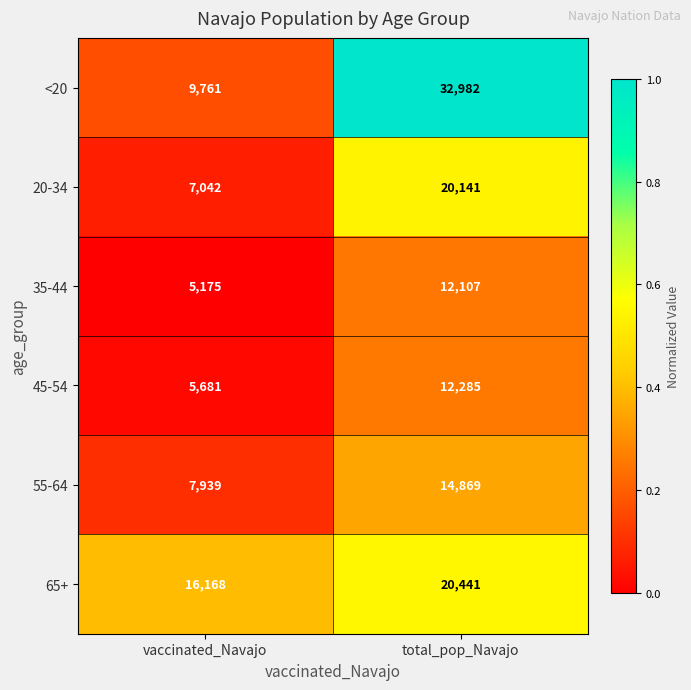

Reading right to left, list all the values displayed in this chart.

<20: total_pop_Navajo=32982	vaccinated_Navajo=9761
20-34: total_pop_Navajo=20141	vaccinated_Navajo=7042
35-44: total_pop_Navajo=12107	vaccinated_Navajo=5175
45-54: total_pop_Navajo=12285	vaccinated_Navajo=5681
55-64: total_pop_Navajo=14869	vaccinated_Navajo=7939
65+: total_pop_Navajo=20441	vaccinated_Navajo=16168